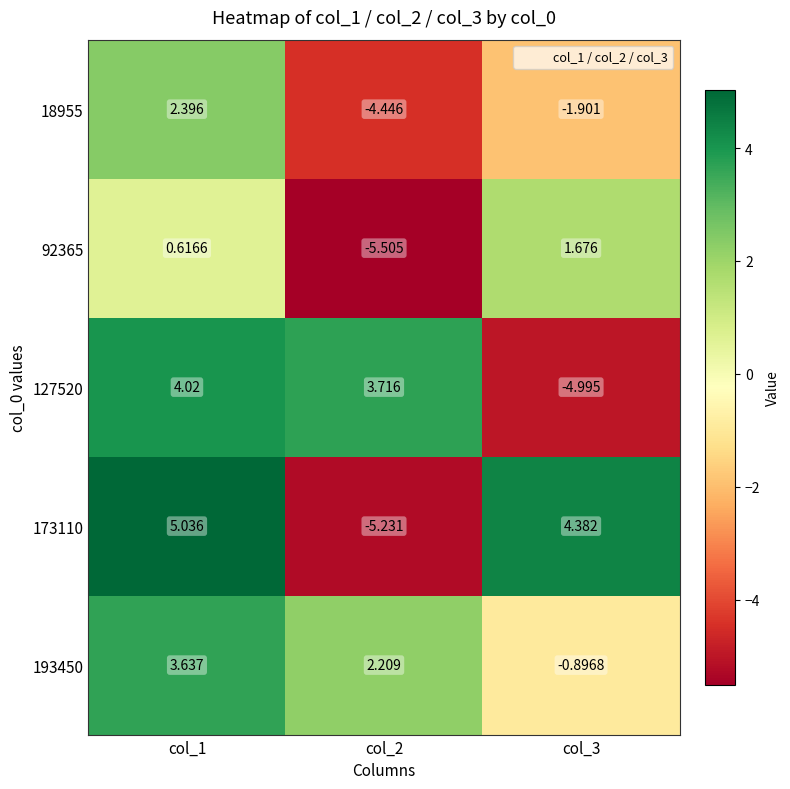

How many categories are shown in the chart?

3